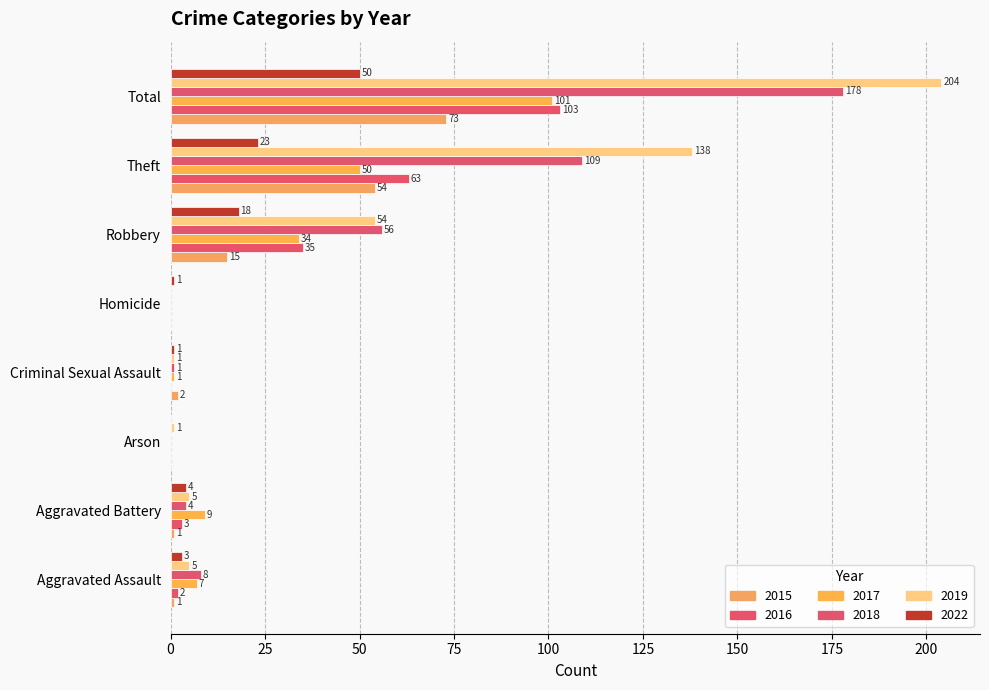

How many values in 2017 are above zero?

6